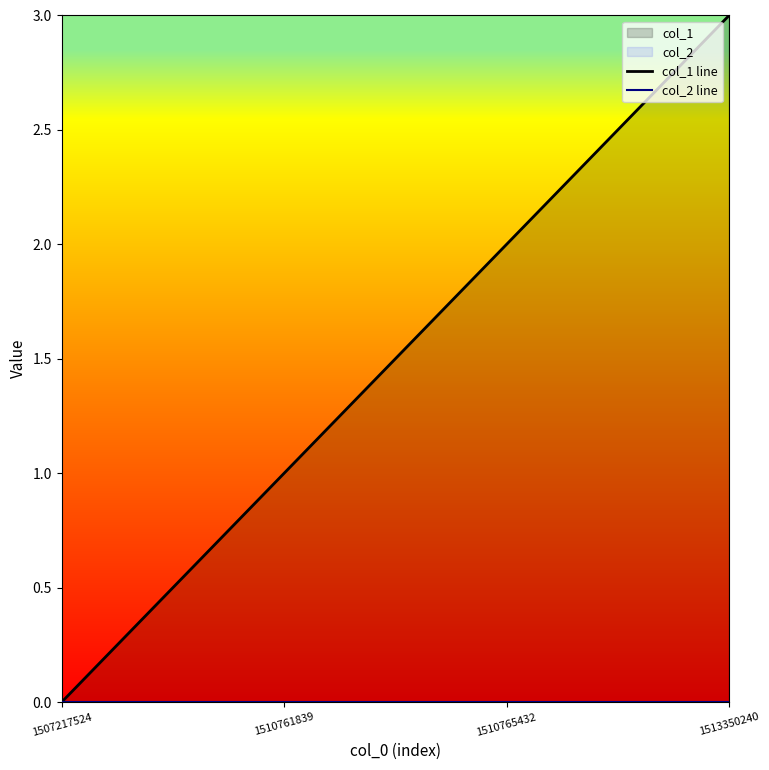

True or false: col_2 line has more than 0 interior local peaks.

False